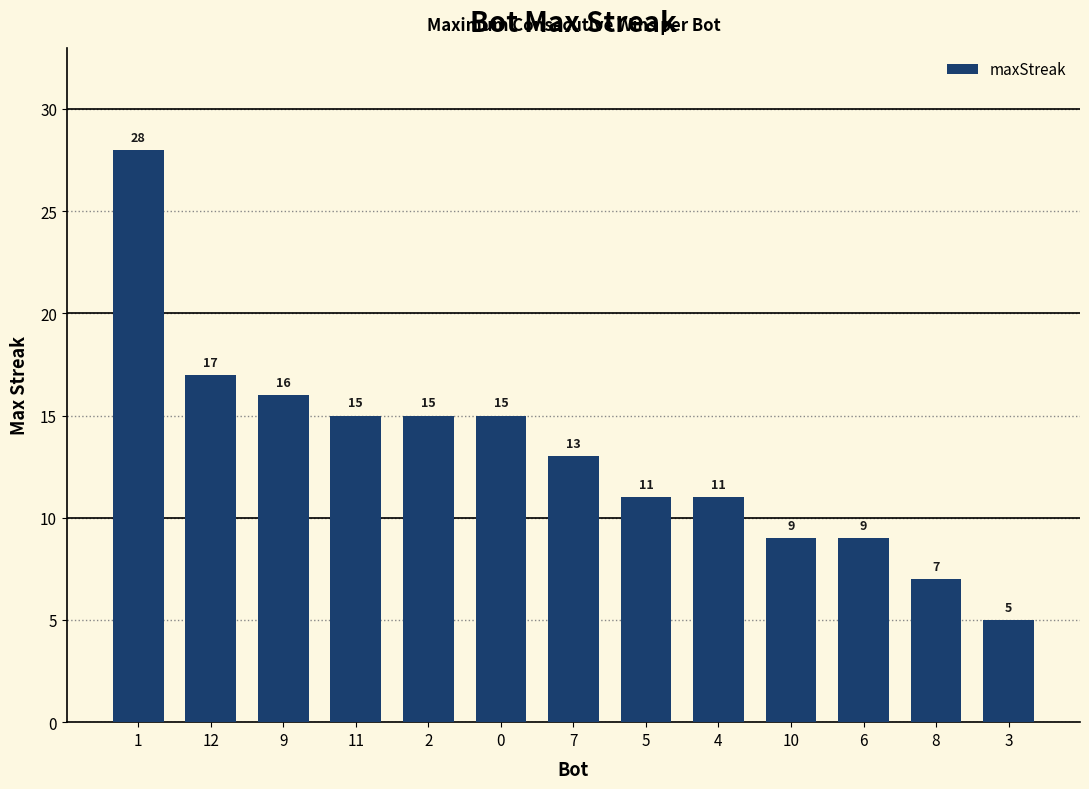

What is the smallest value displayed?

5